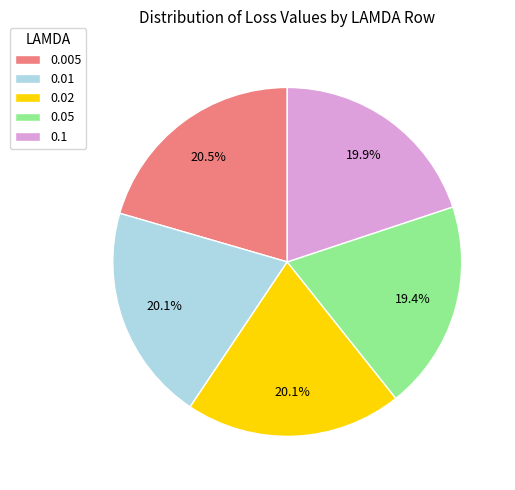

Is there a majority slice in this chart?

No